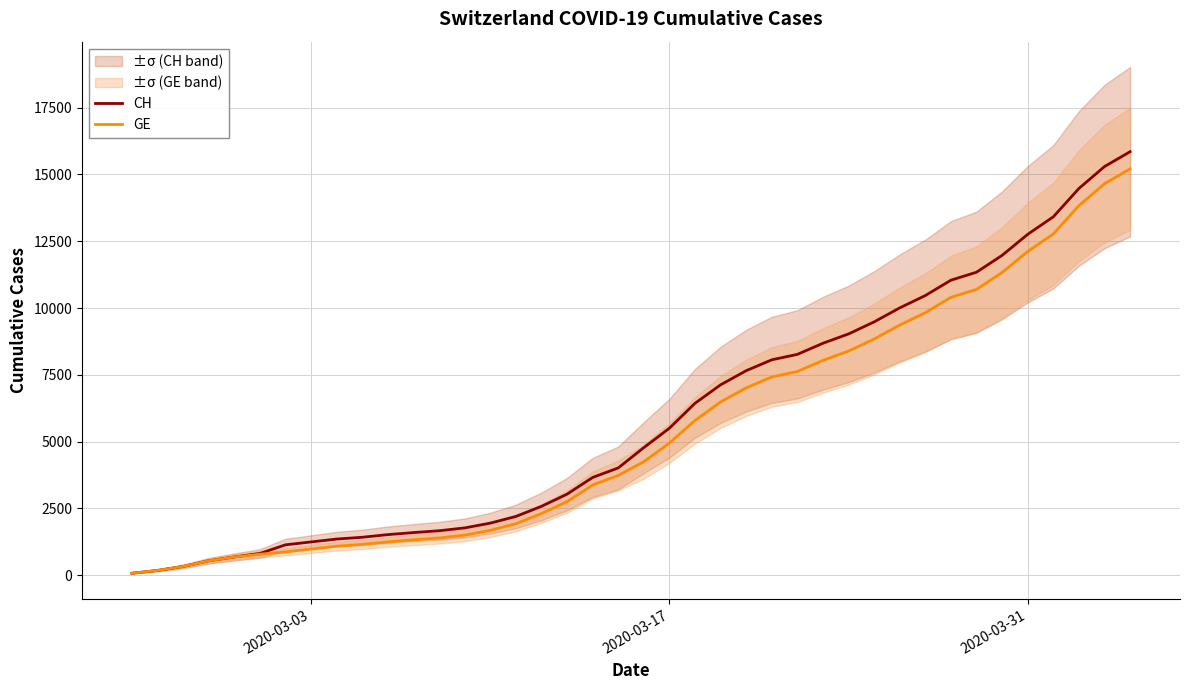

Reading left to right, extract all data points from this chart.

CH: 73	178	329	540	682	814	1137	1245	1353	1420	1519	1595	1664	1770	1949	2199	2577	3033	3658	4014	4775	5501	6434	7125	7654	8061	8265	8681	9030	9481	10005	10467	11041	11340	11971	12758	13413	14473	15294	15850
GE: 73	178	329	540	682	784	872	979	1085	1152	1248	1324	1393	1499	1678	1928	2306	2752	3377	3733	4248	4944	5792	6483	7012	7419	7623	8039	8388	8839	9363	9825	10399	10698	11329	12116	12771	13831	14652	15208